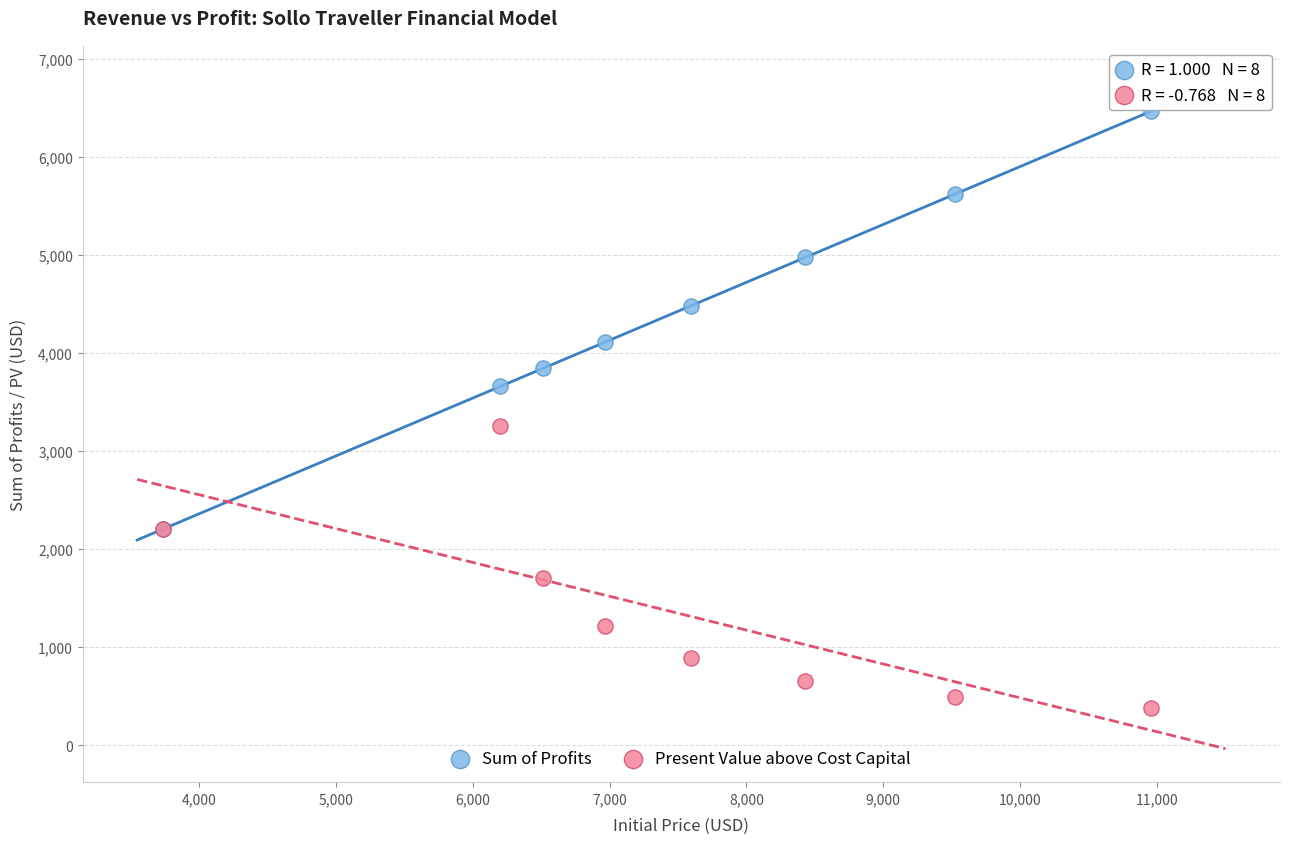

In the Present Value above Cost Capital series, what Y value is closest to 1817?

1707.4